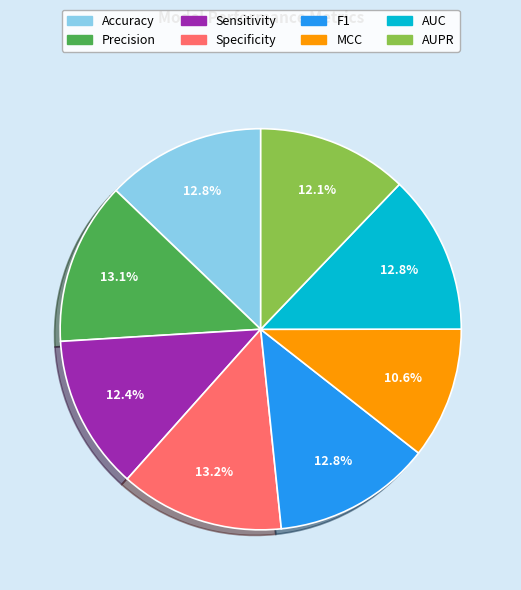

What portion of the pie excludes Precision?

86.9%